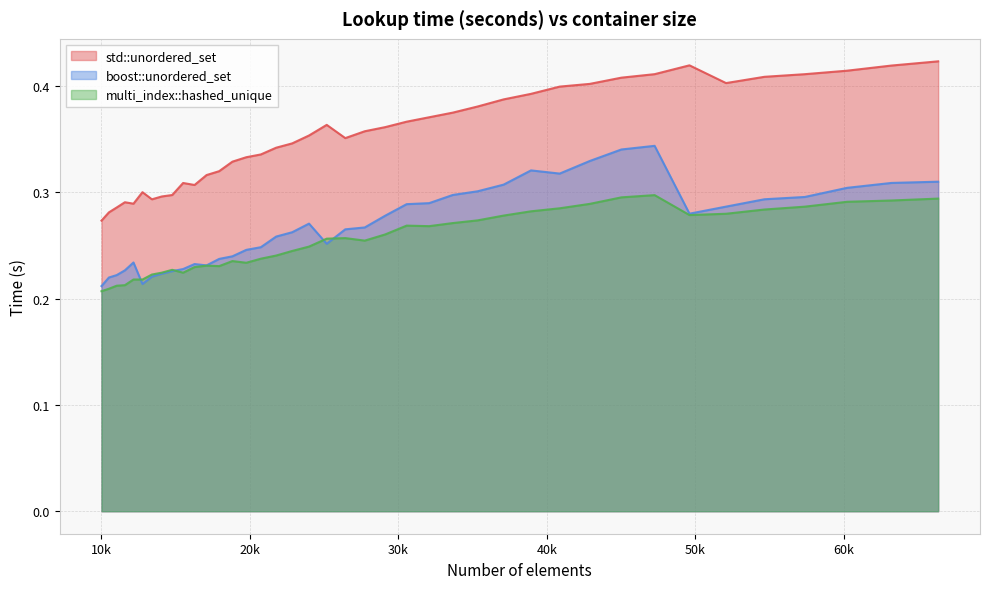

What are all the series names shown in the legend?

std::unordered_set, boost::unordered_set, multi_index::hashed_unique